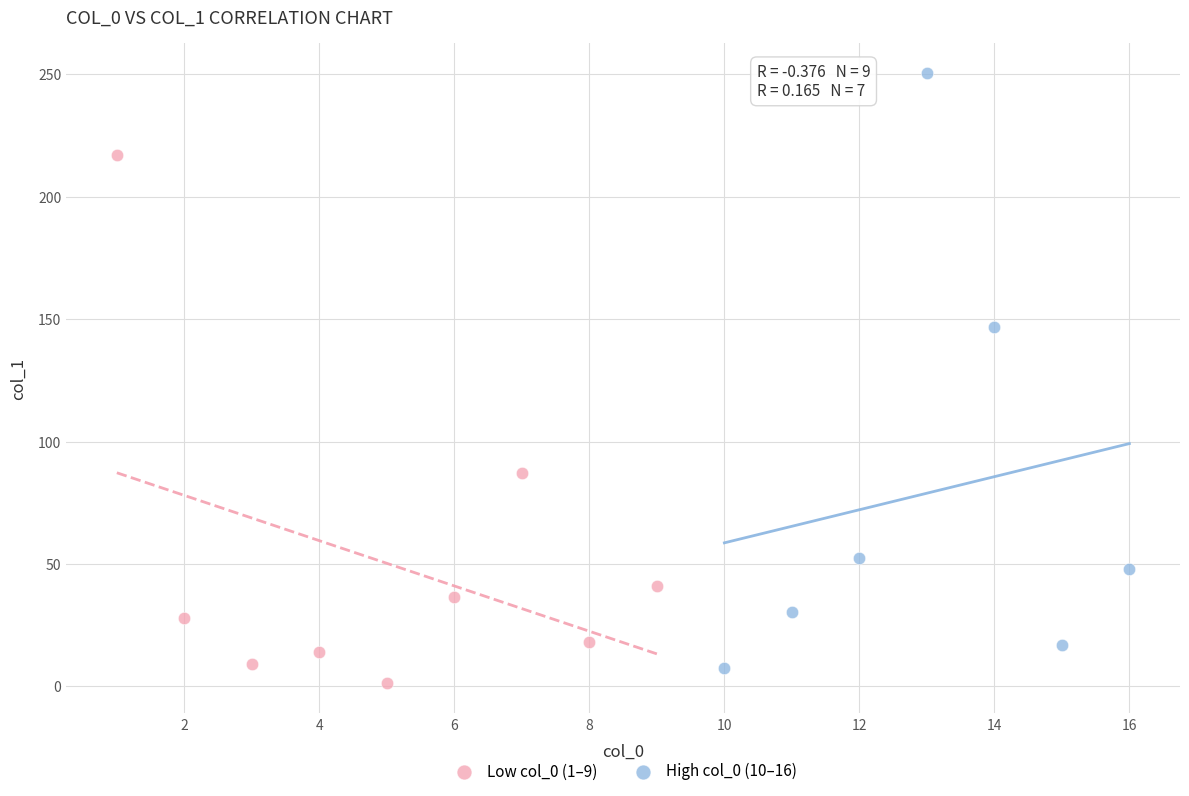

Which series reaches the minimum Y coordinate?

Low col_0 (1–9)